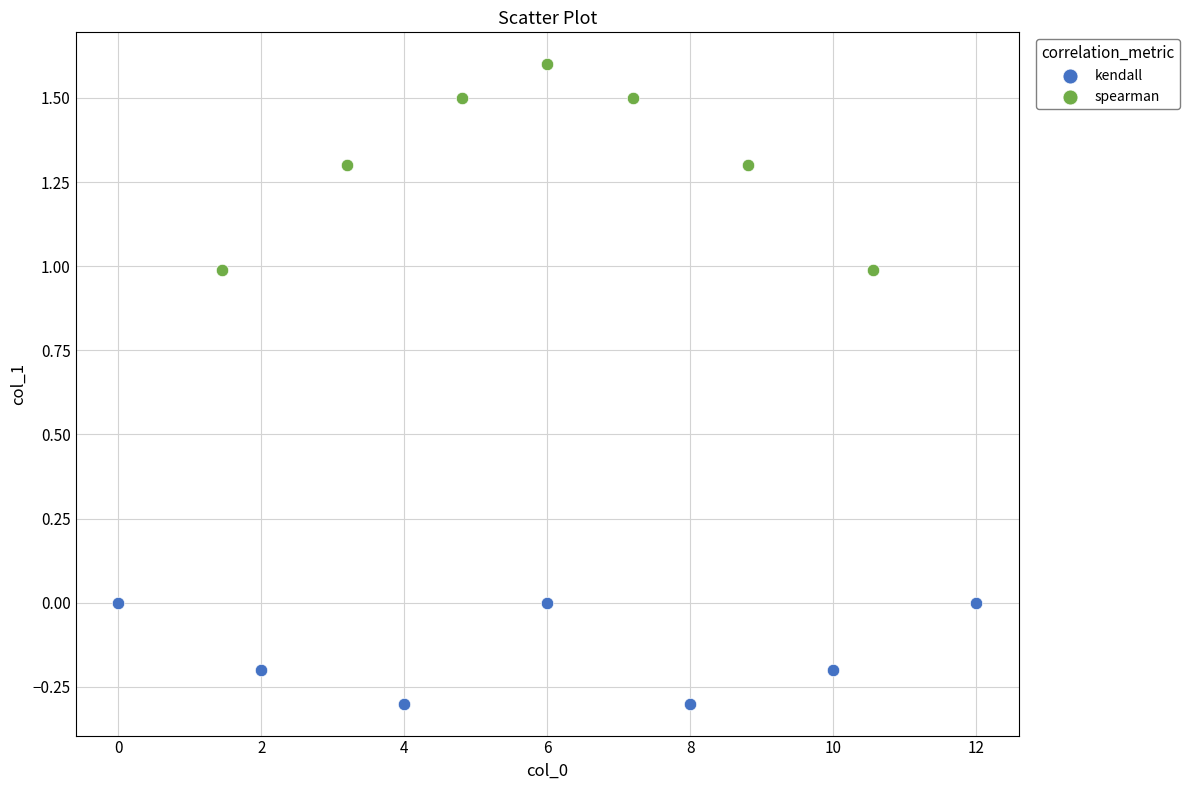

Which series reaches the minimum Y coordinate?

kendall